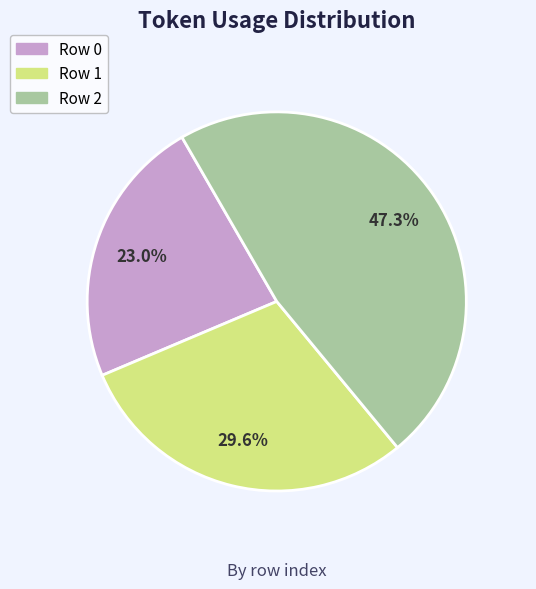

What percentage is the Row 1 slice, to the nearest percent?

30%